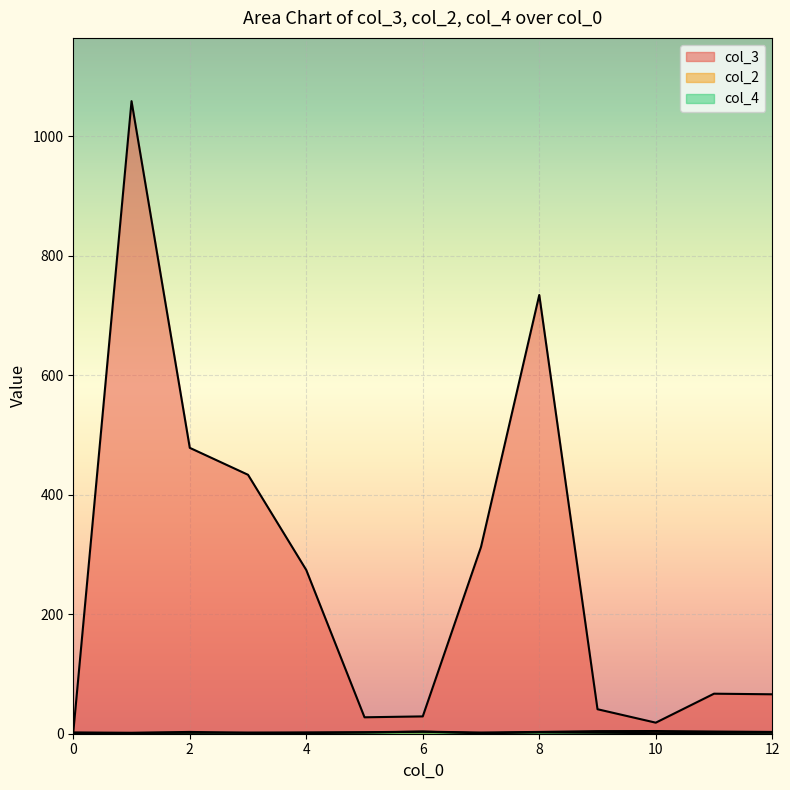

Where does the col_3 series first go above 44?

1